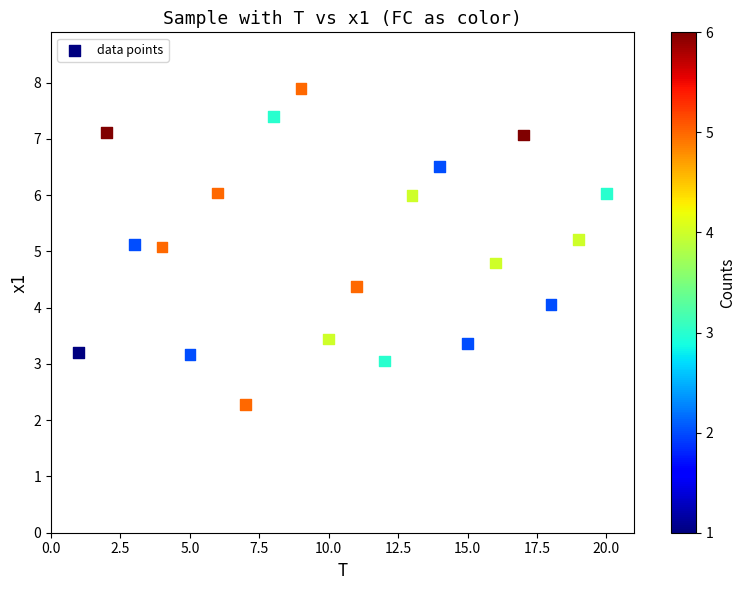

What is the range of X values (max minus min)?

19.0